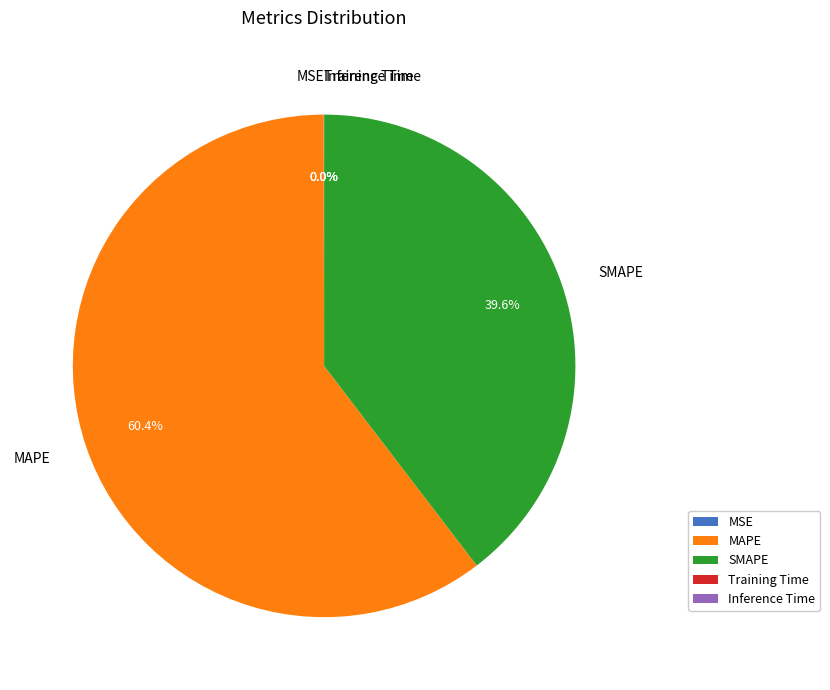

Do SMAPE and MAPE together represent more than half of the pie?

Yes